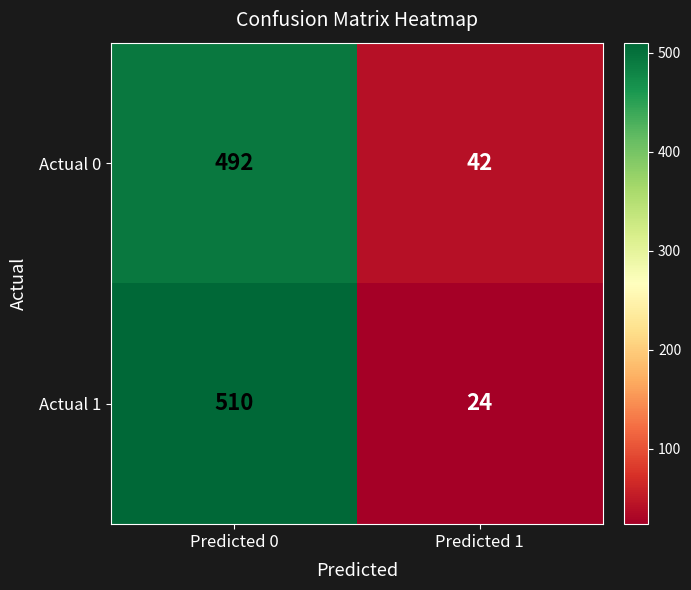

What is the maximum value shown in the chart?

510